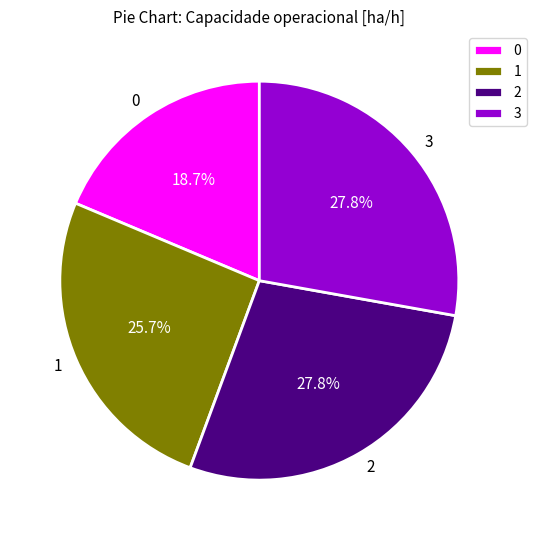

Is it true that 1 is 21% of the pie?

False